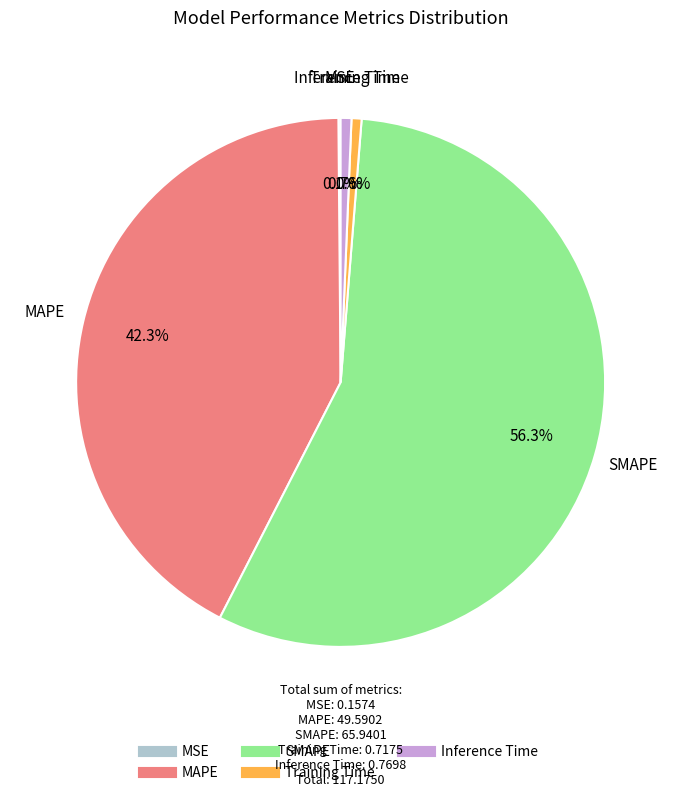

Which has a higher value, SMAPE or Training Time?

SMAPE